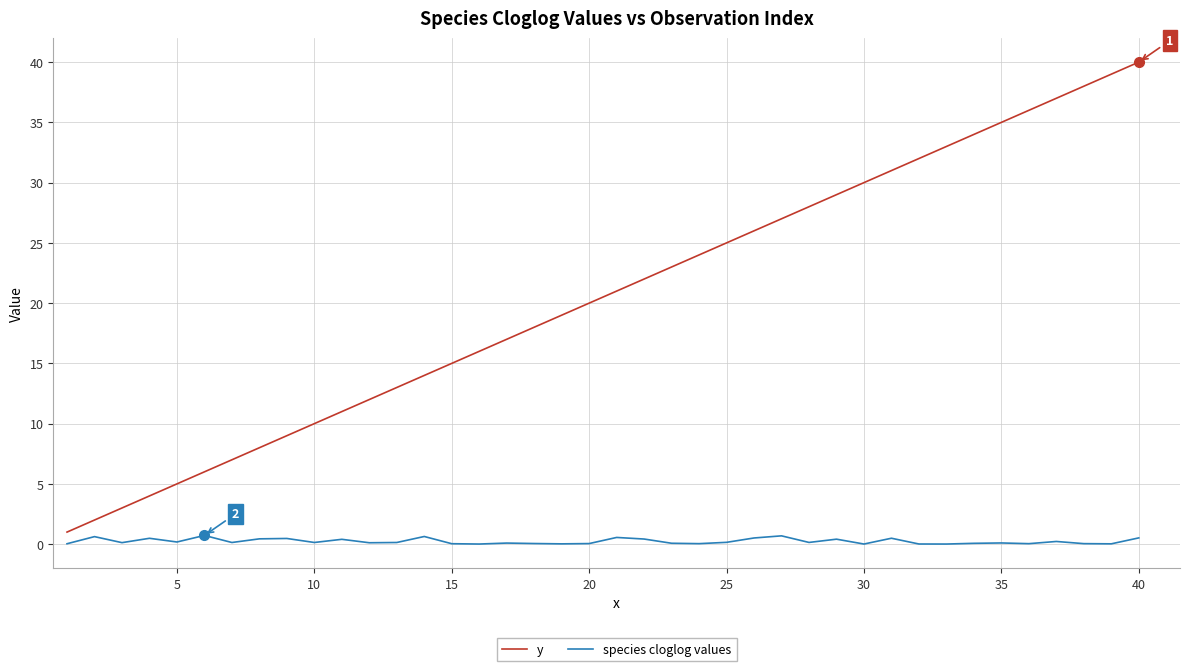

True or false: y and species cloglog values intersect in this chart.

False